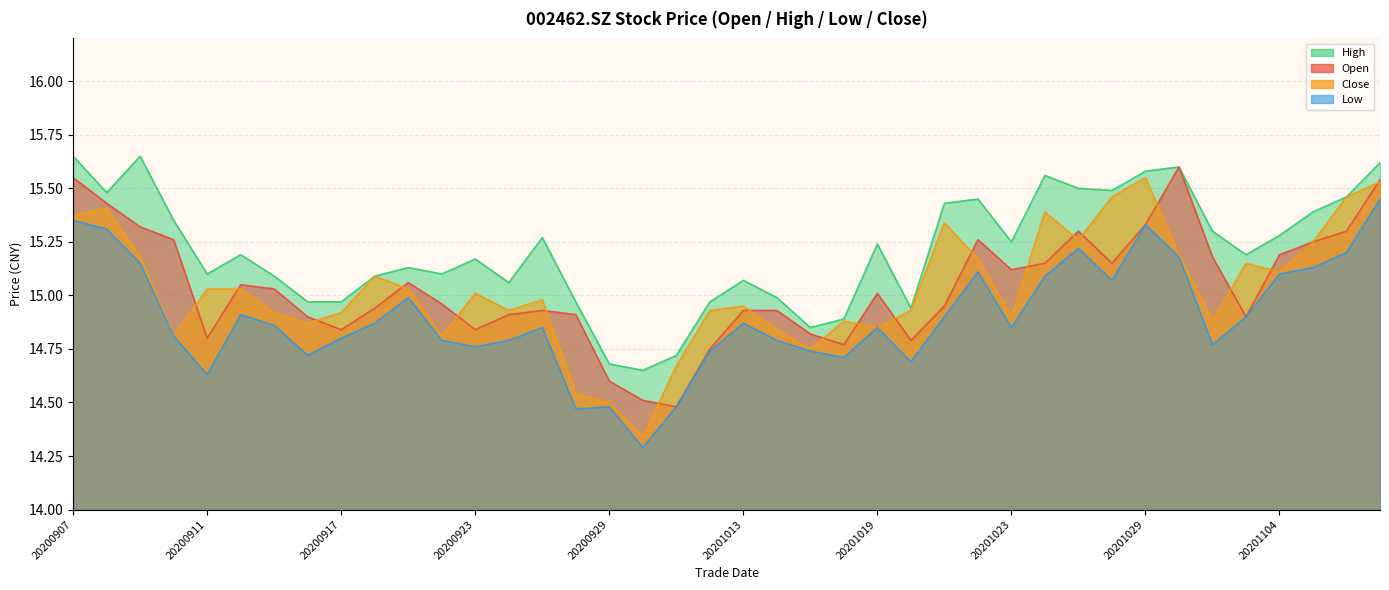

What is the sum of the high values at 20200918 and 20201026?

30.6